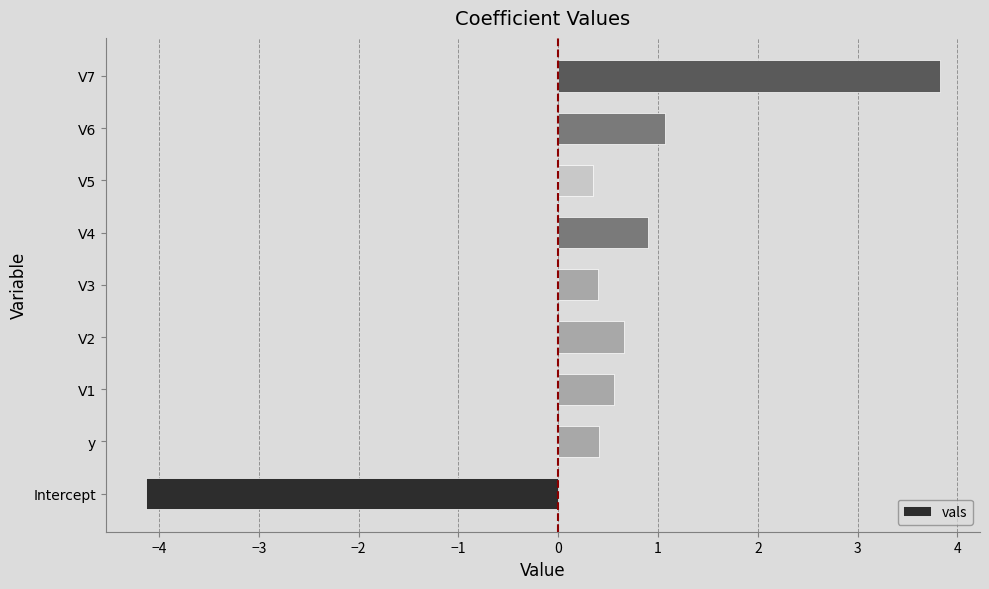

What is the sum of all values?

4.0